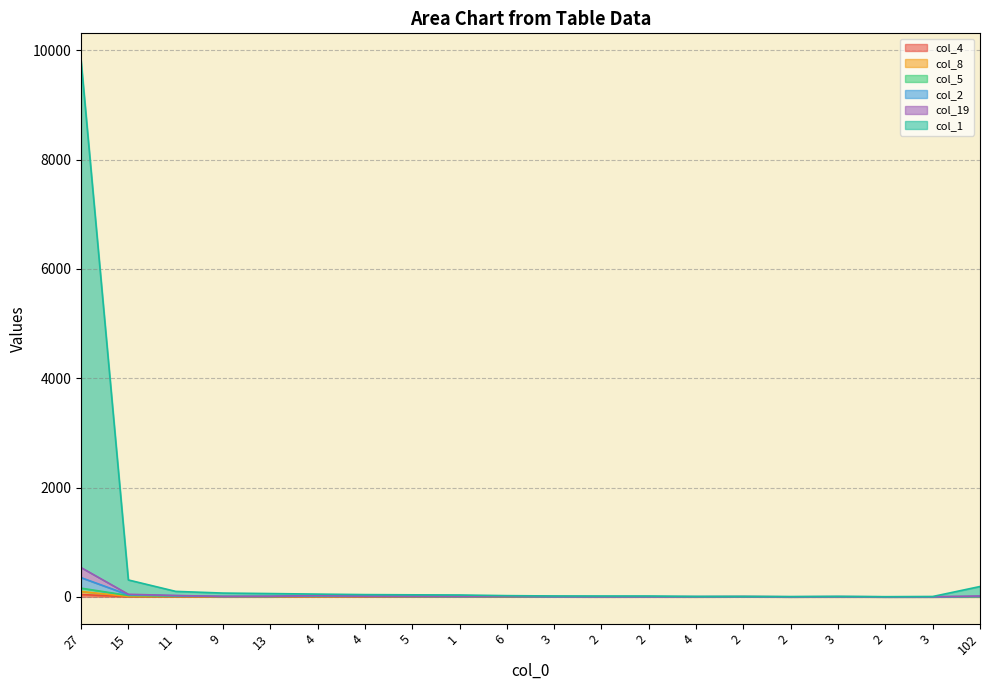

True or false: col_2 has a value of 352 at 27.

True